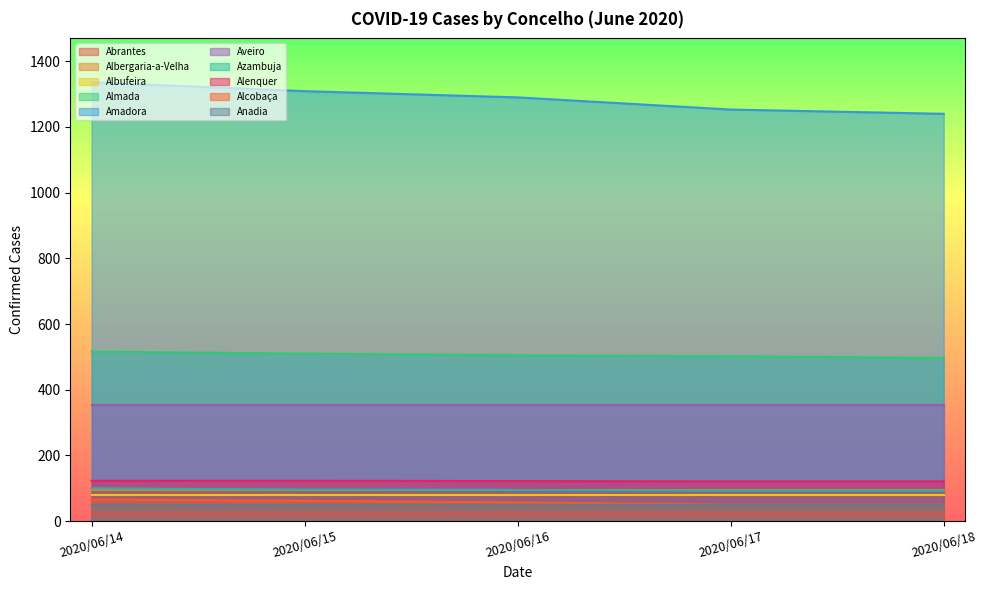

Which series has the widest spread of values?

Amadora